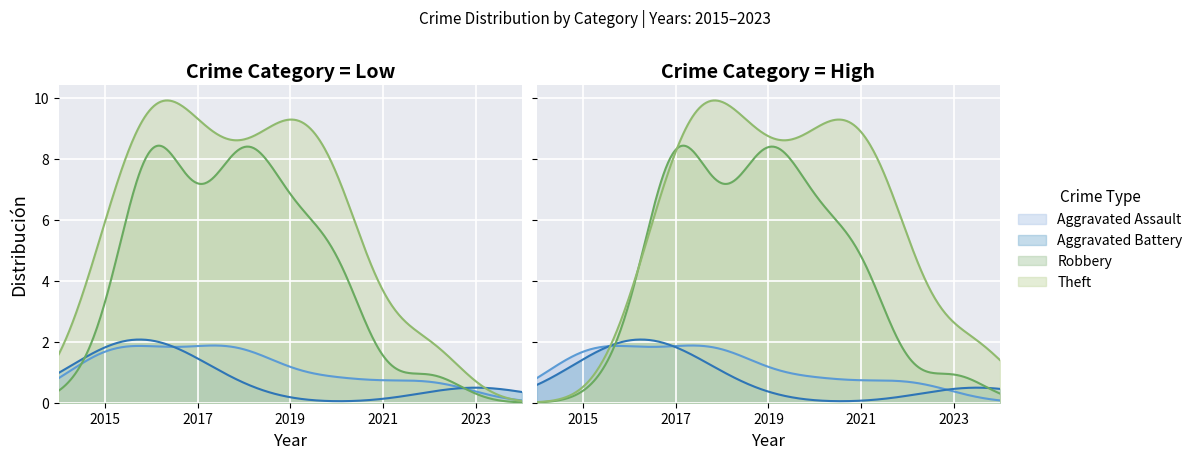

What are all the series names shown in the legend?

Aggravated Assault, Aggravated Battery, Robbery, Theft